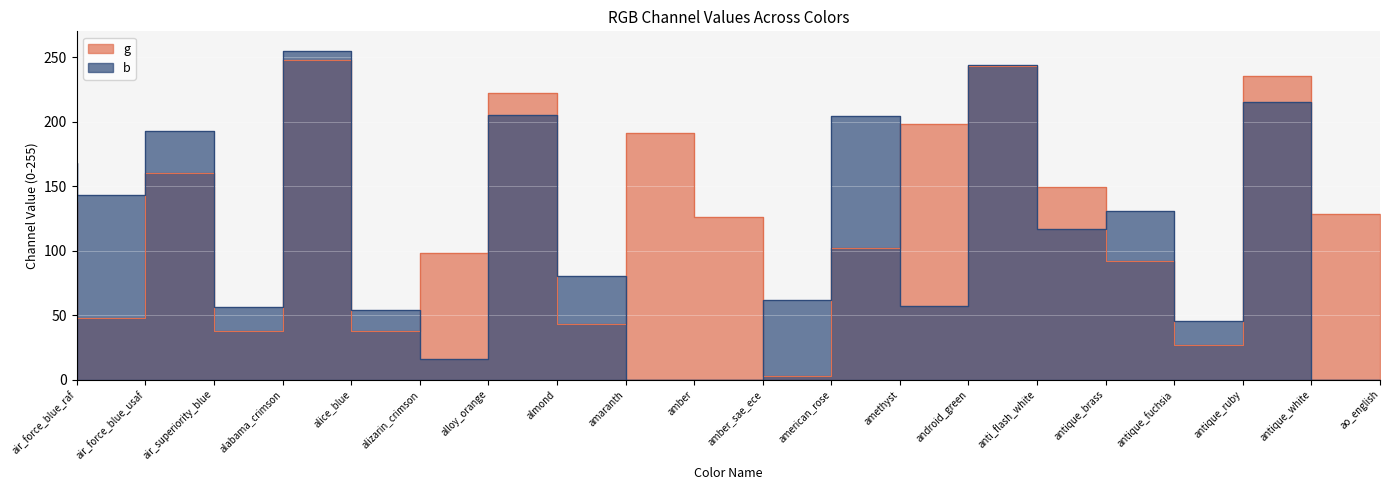

How many data points in g are less than 128?

10